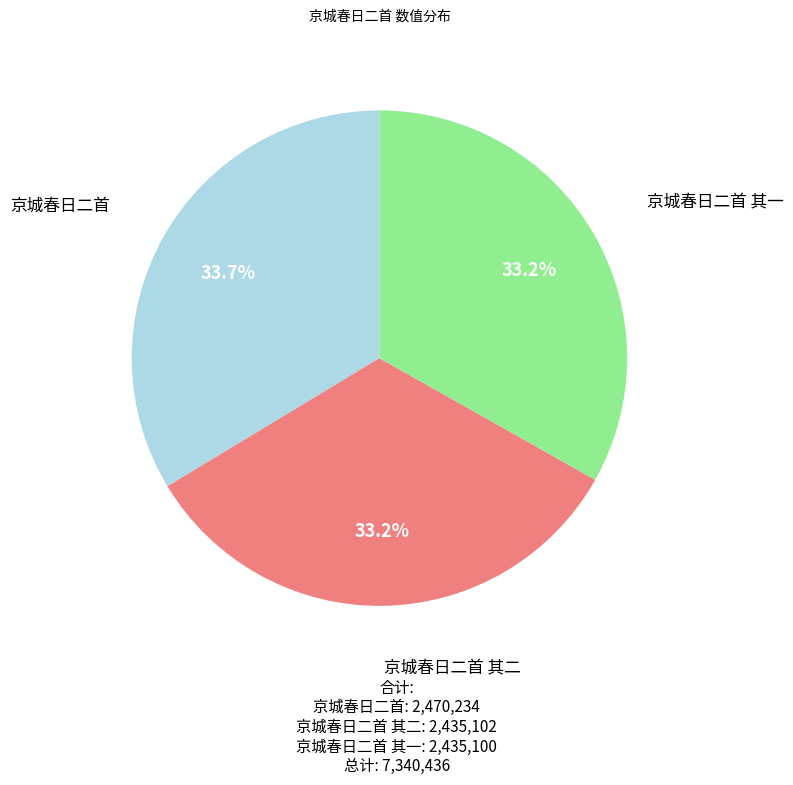

True or false: 京城春日二首 其二 accounts for 44% of the total.

False